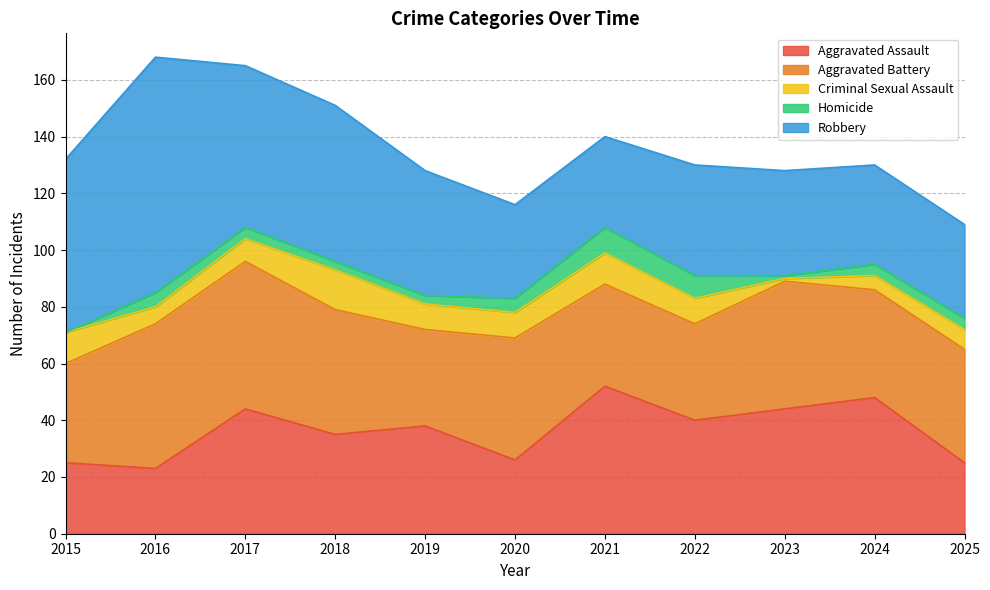

Where is the first local maximum for Aggravated Battery?

2017